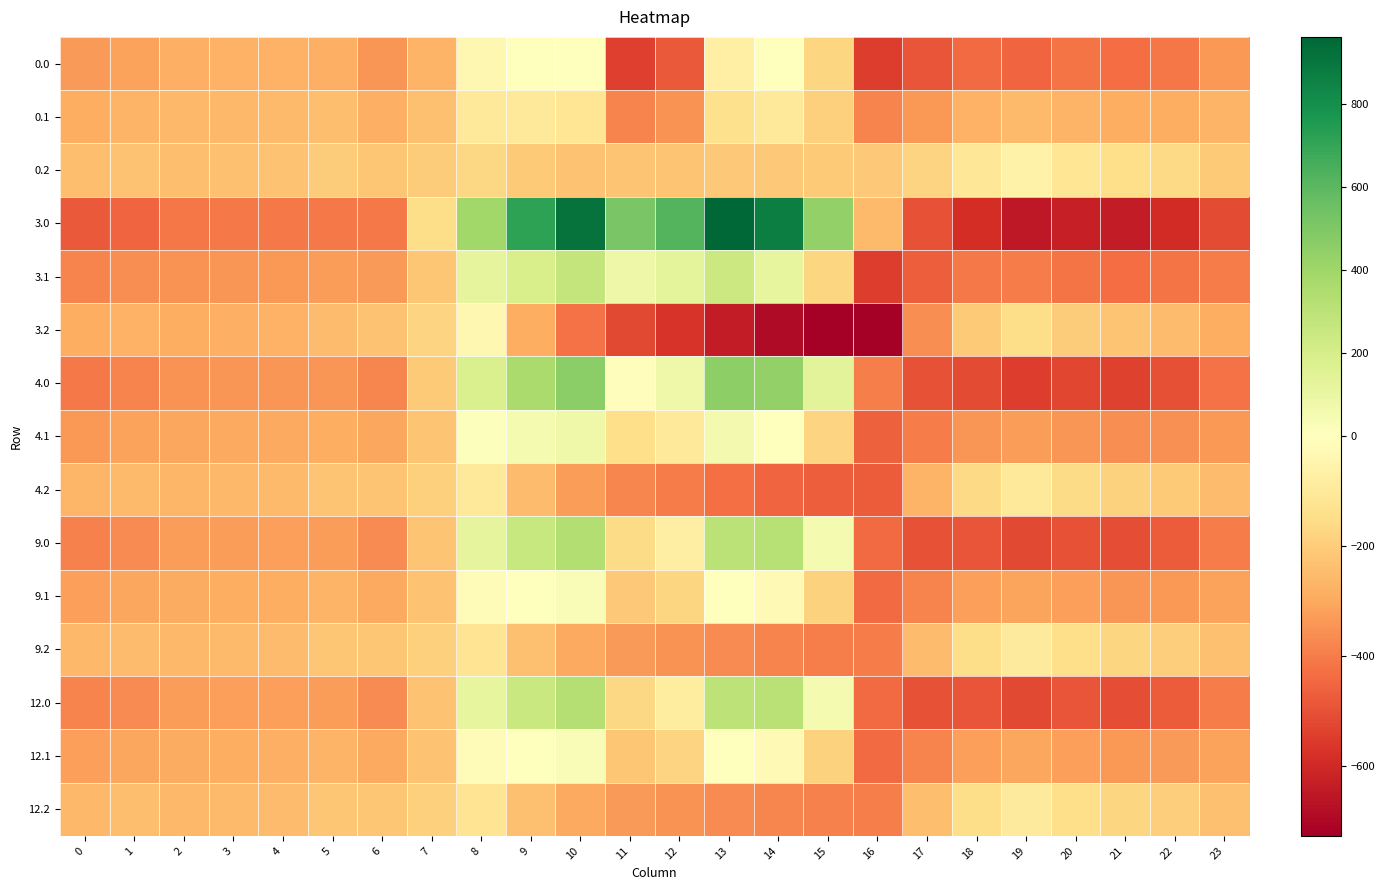

What is the difference between the highest and lowest values at 16?

511.0